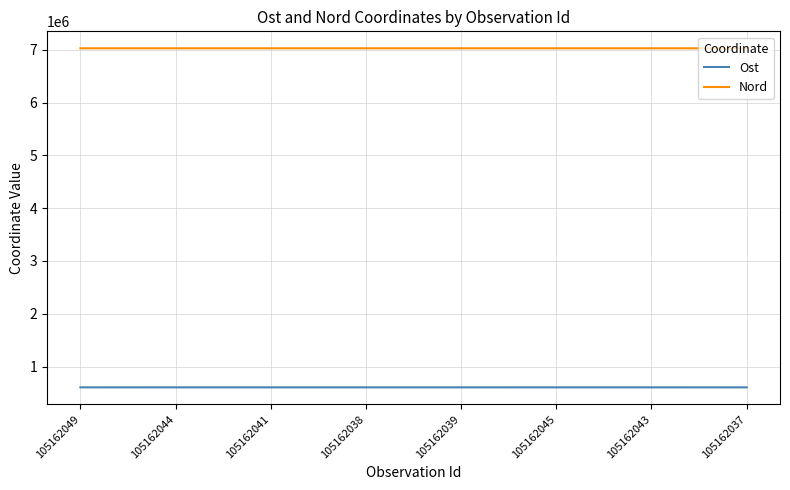

Does the chart display data point markers on the line(s)?

No